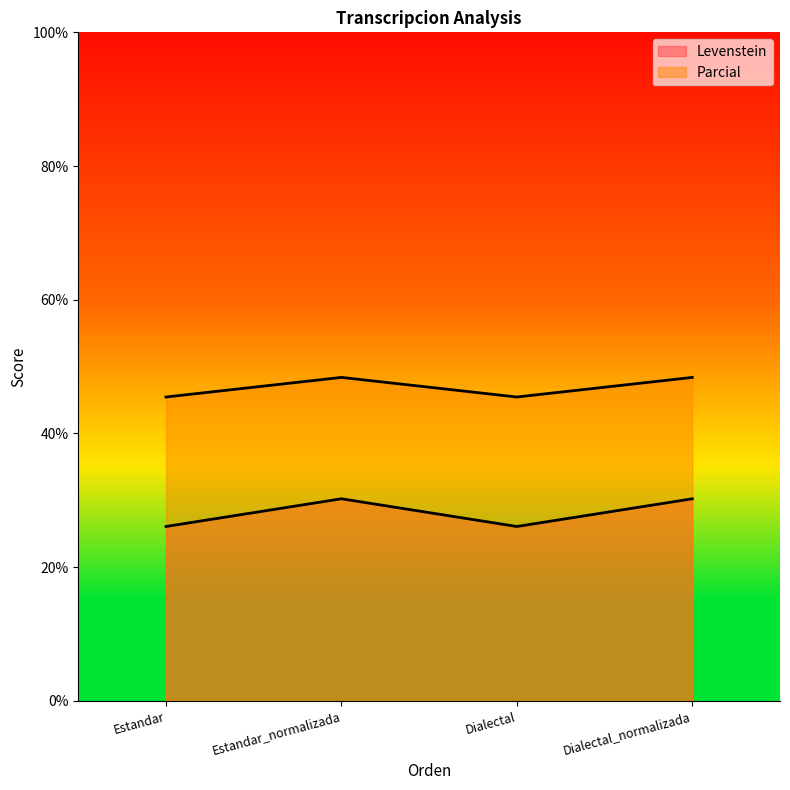

What is the total value across all series at Dialectal?

71.5